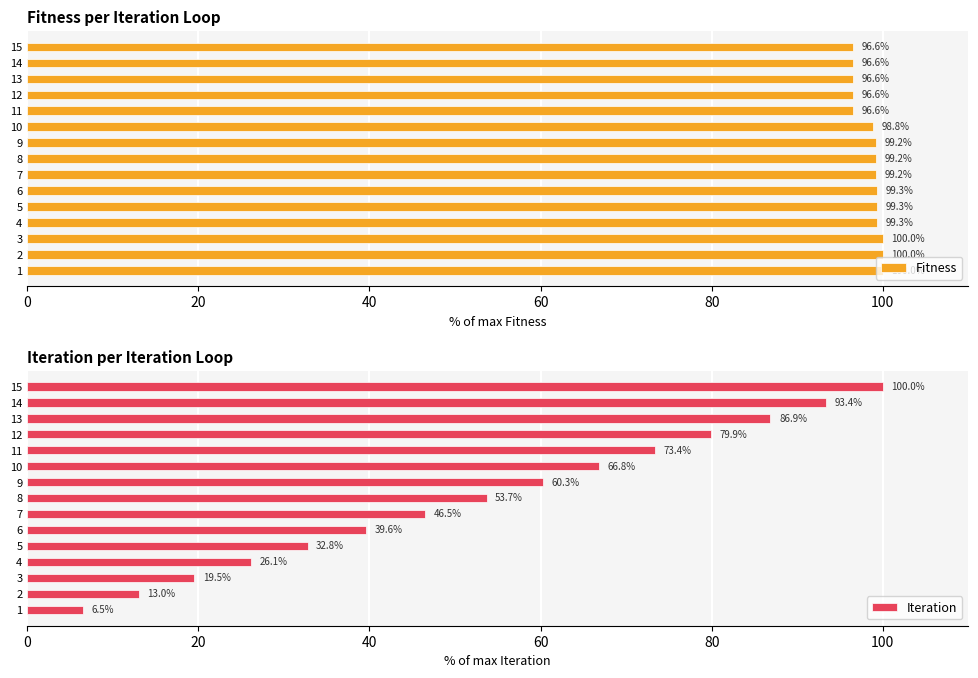

The value of Fitness at 3 is 100.0. True or false?

True